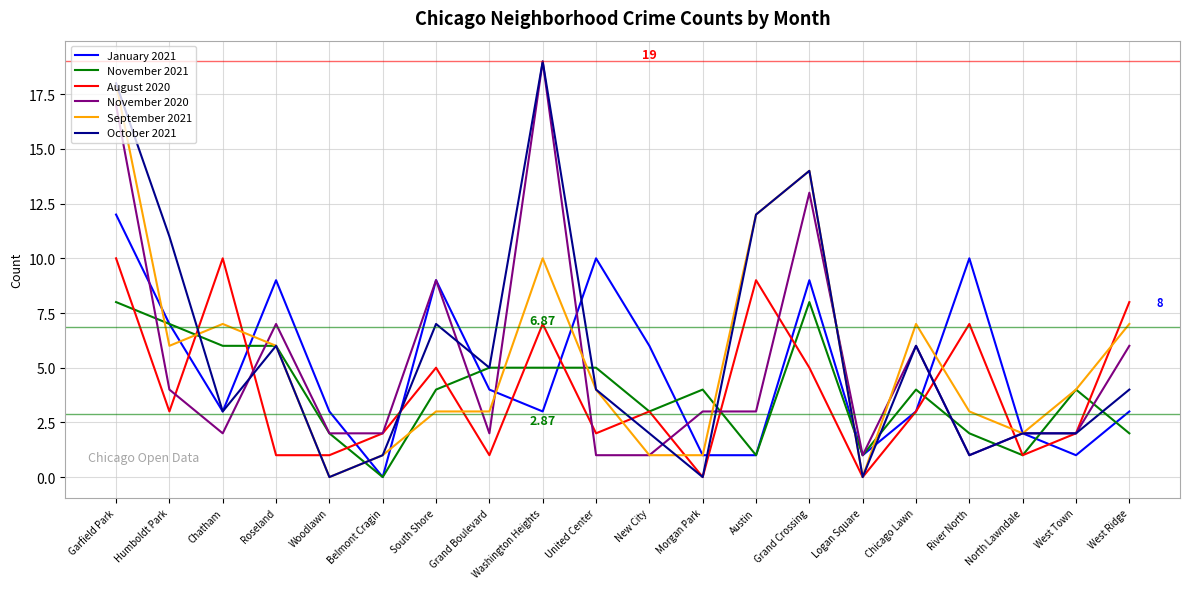

Is this an area chart (filled region under the line)?

No